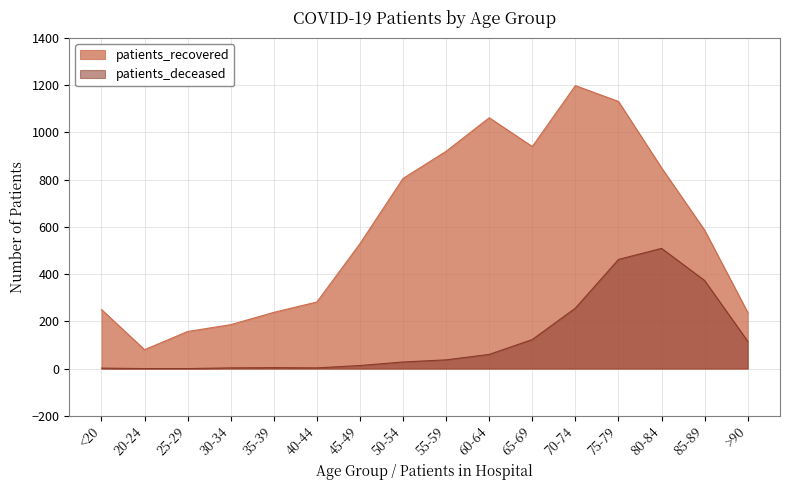

What is the value of the patients_recovered point at the 6th from the left?

282